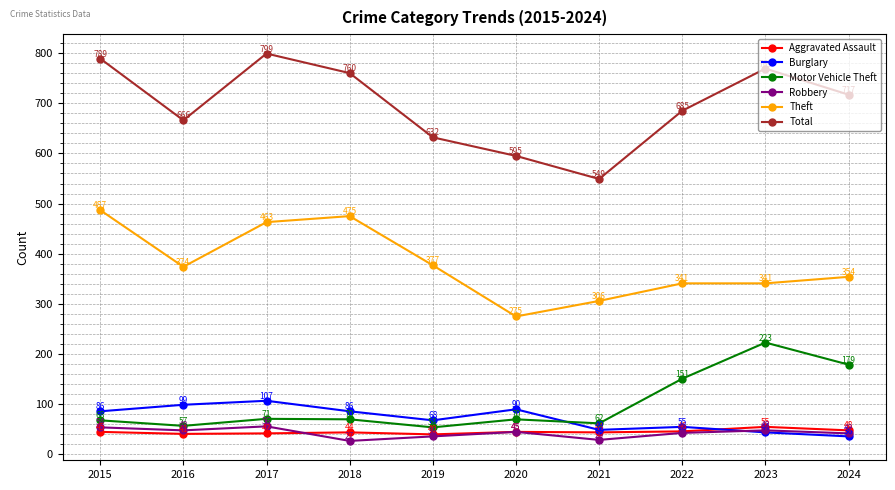

Is this an area chart (filled region under the line)?

No